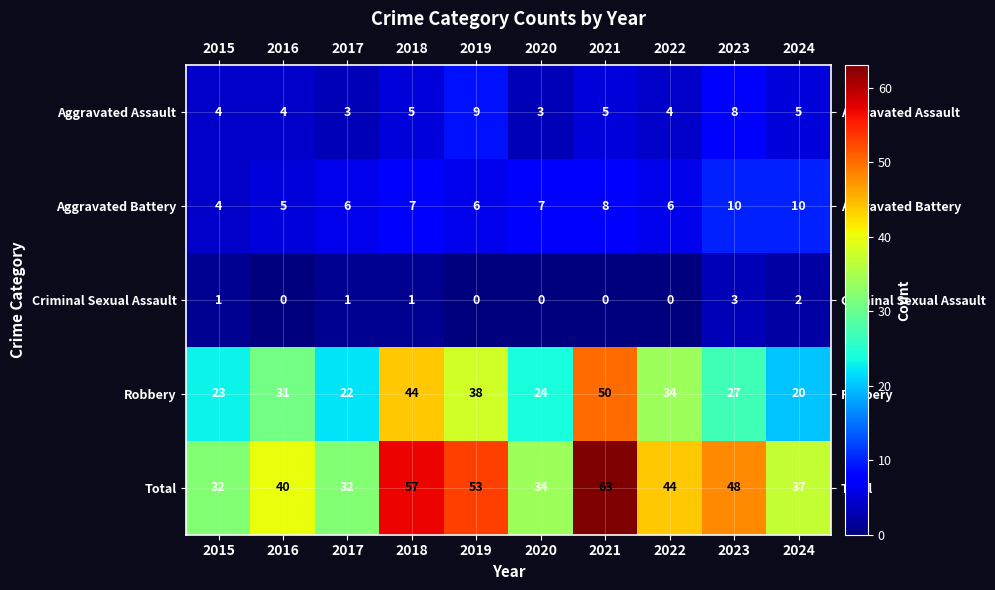

What is the difference between the maximum and minimum values in the Robbery series?

30